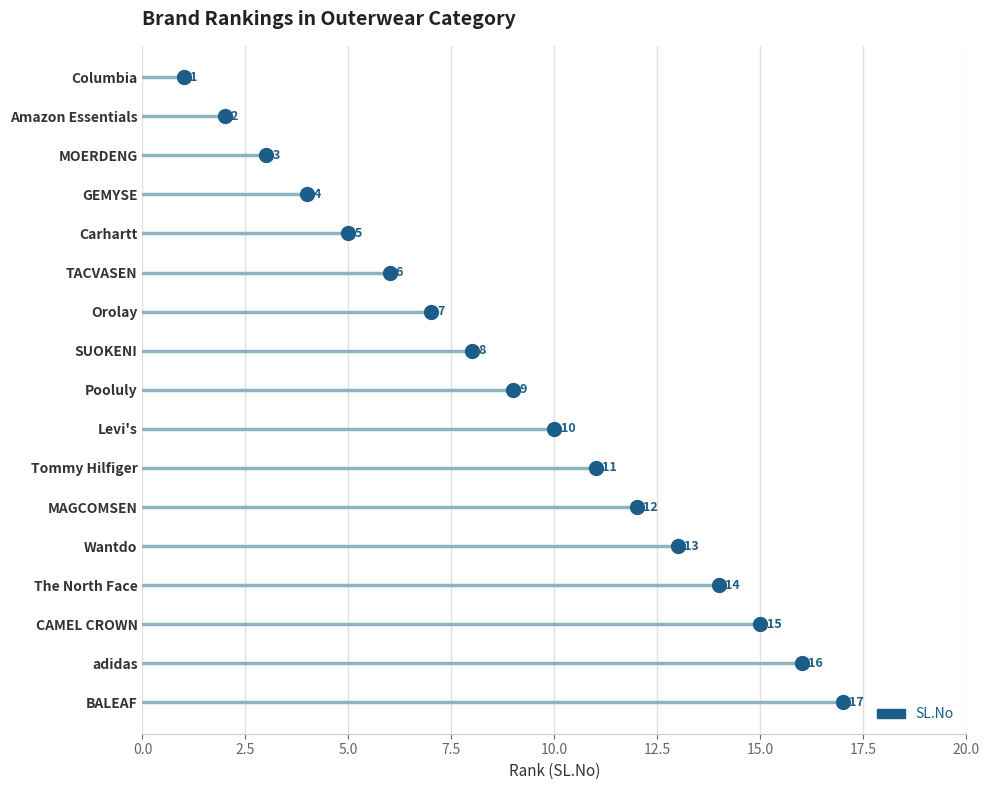

What is the label of the 1st point from the right?

BALEAF